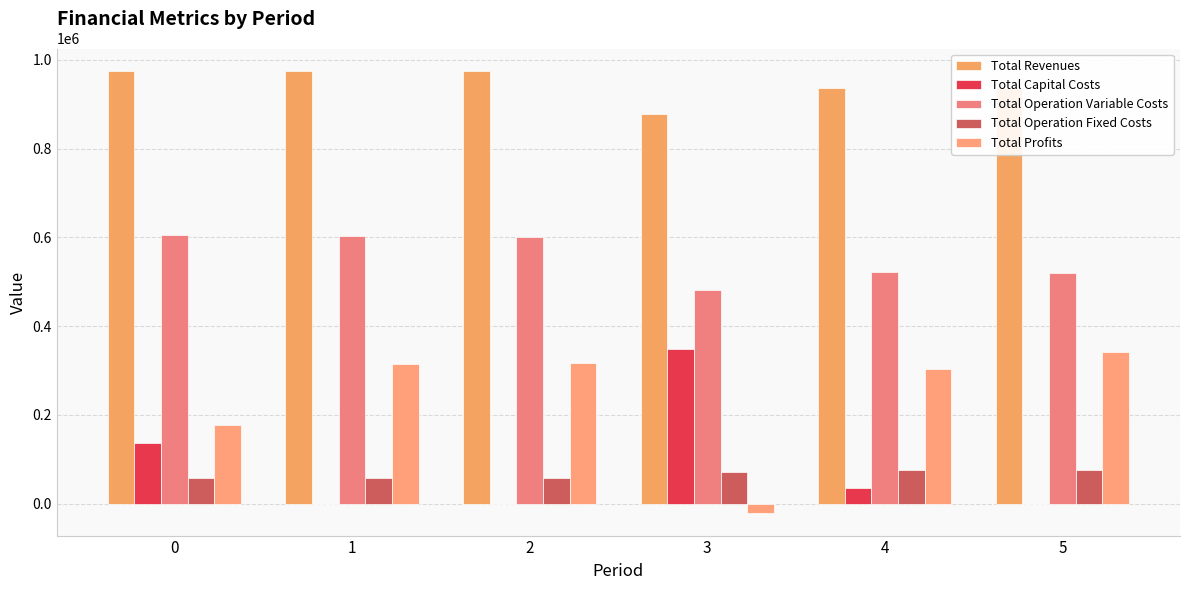

What is the minimum value for Total Profits?

-22271.3